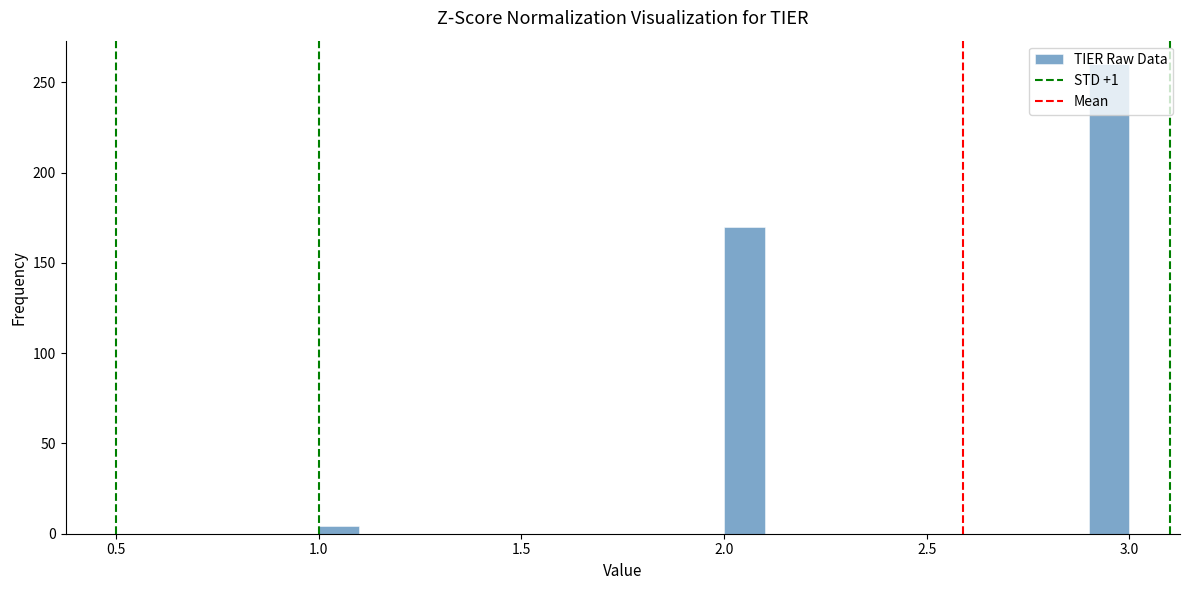

Read against the x-axis, roughly where is the centre of the tallest bar?

2.95